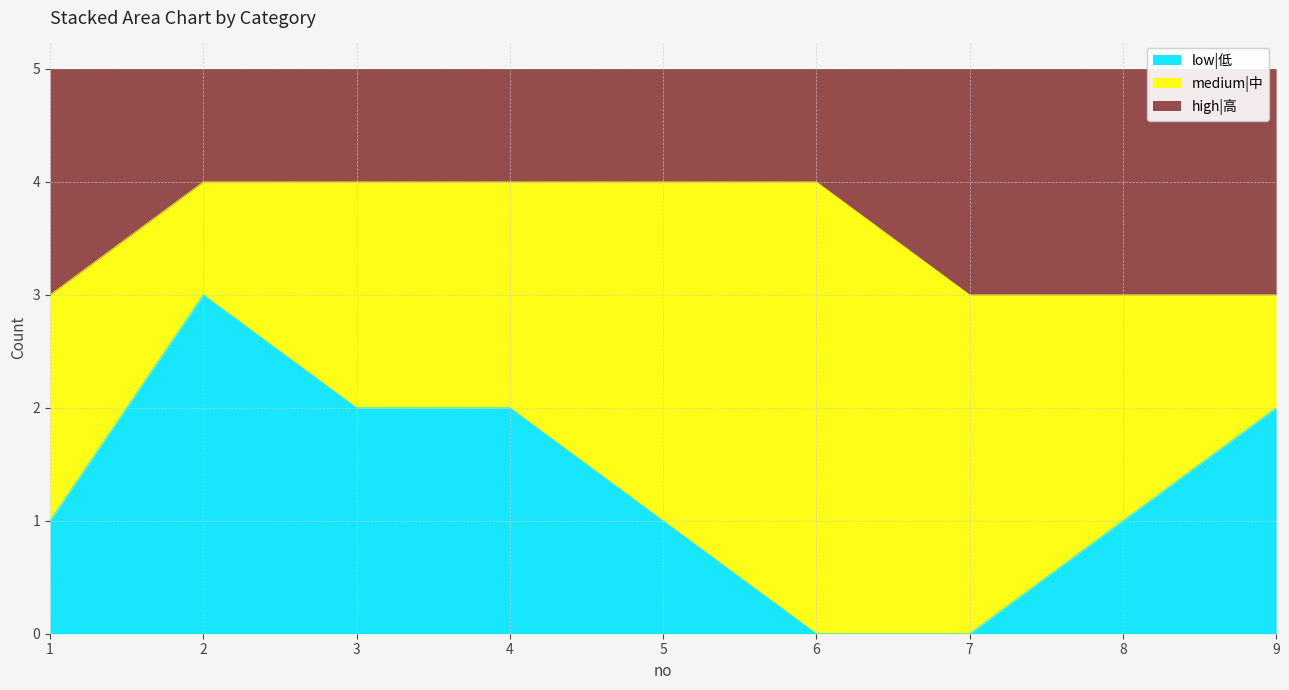

What is the maximum value shown in the chart?

4